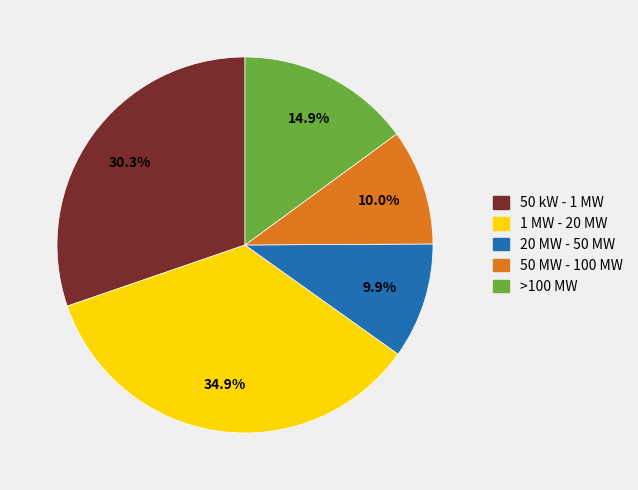

How many slices are in this pie chart?

5